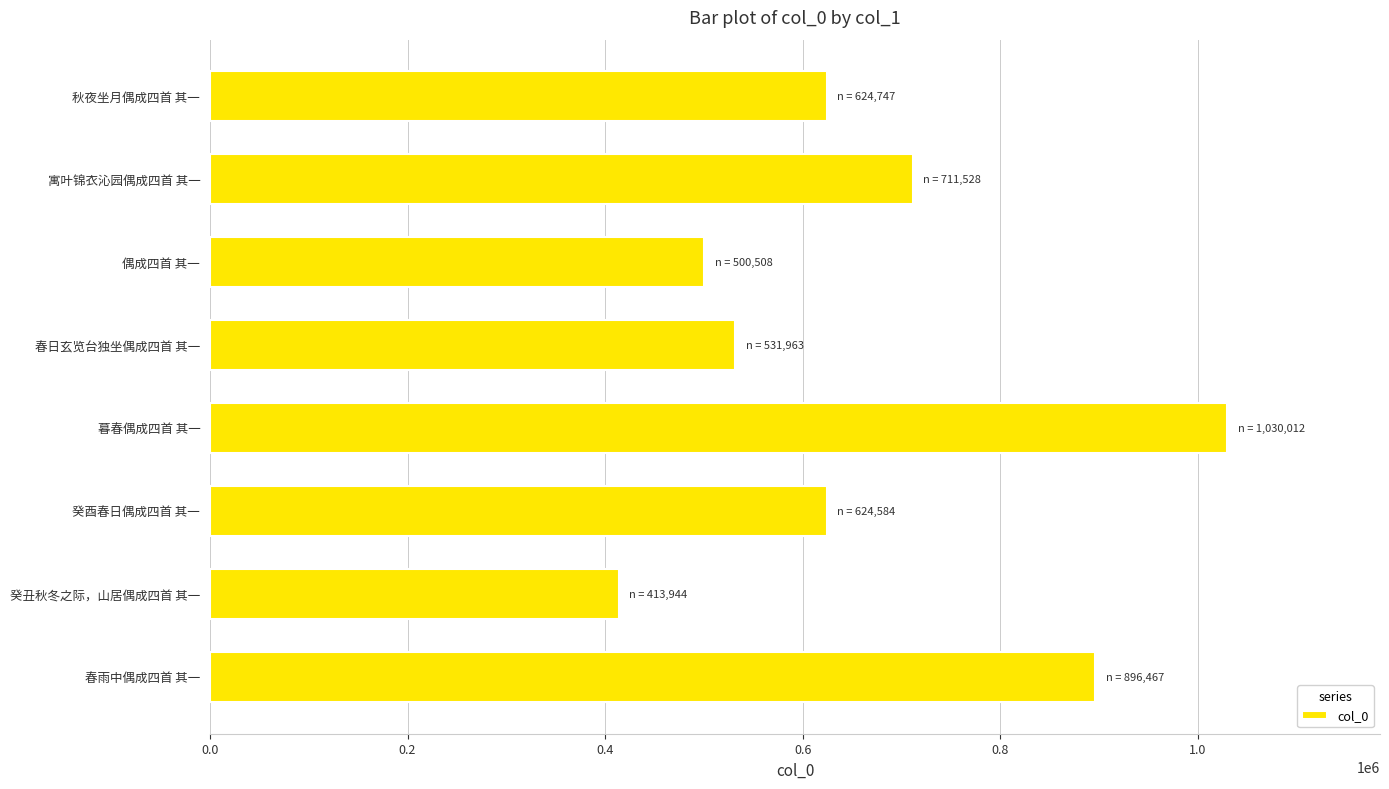

Which has a higher value, 暮春偶成四首 其一 or 寓叶锦衣沁园偶成四首 其一?

暮春偶成四首 其一